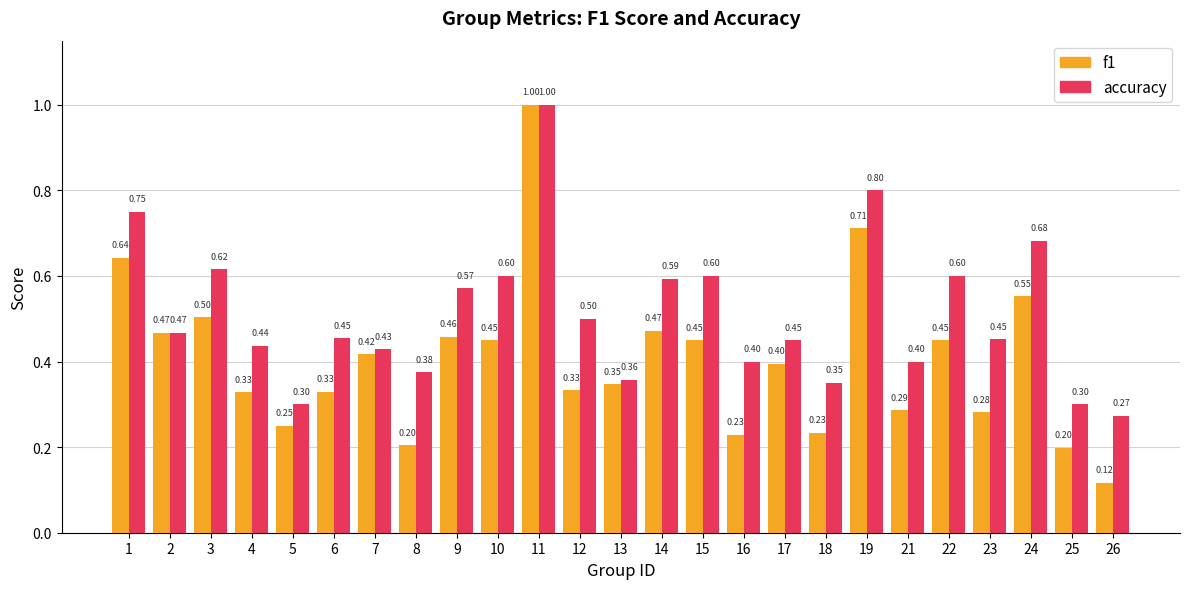

List the series in order of their overall mean, lowest first.

f1, accuracy